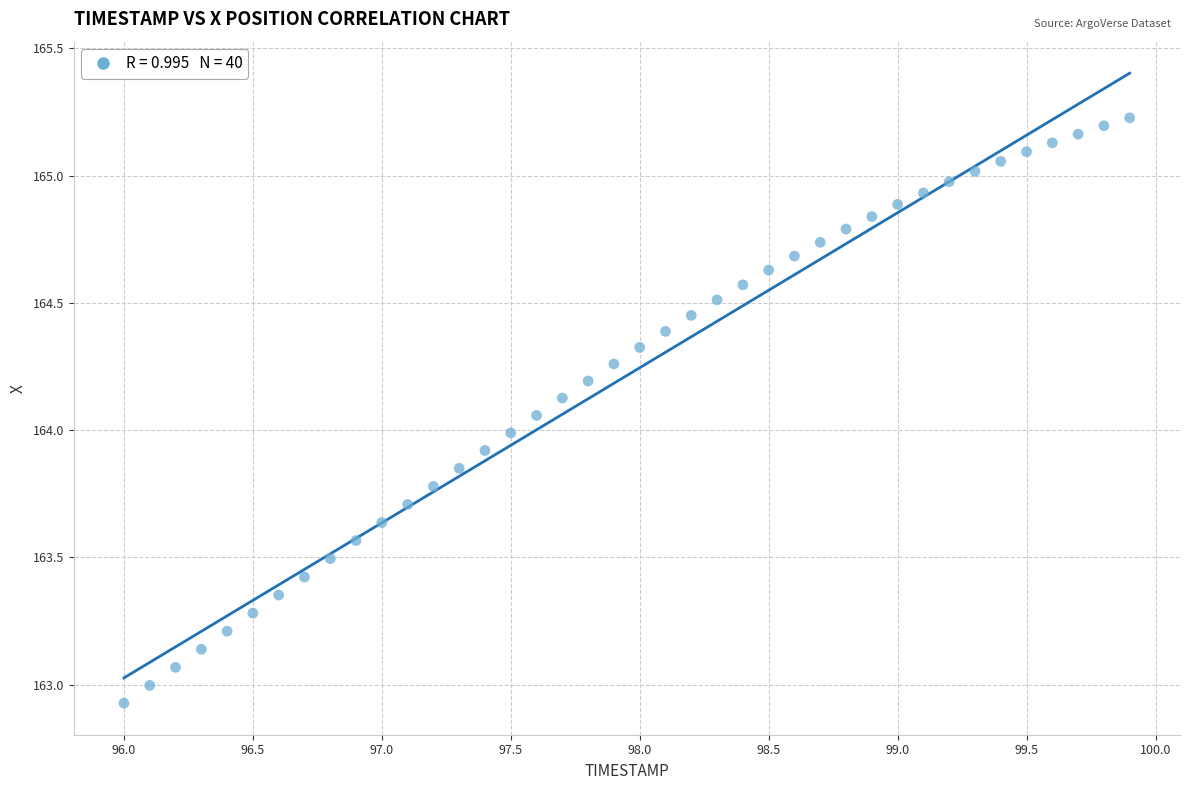

What is the range of X values (max minus min)?

3.9